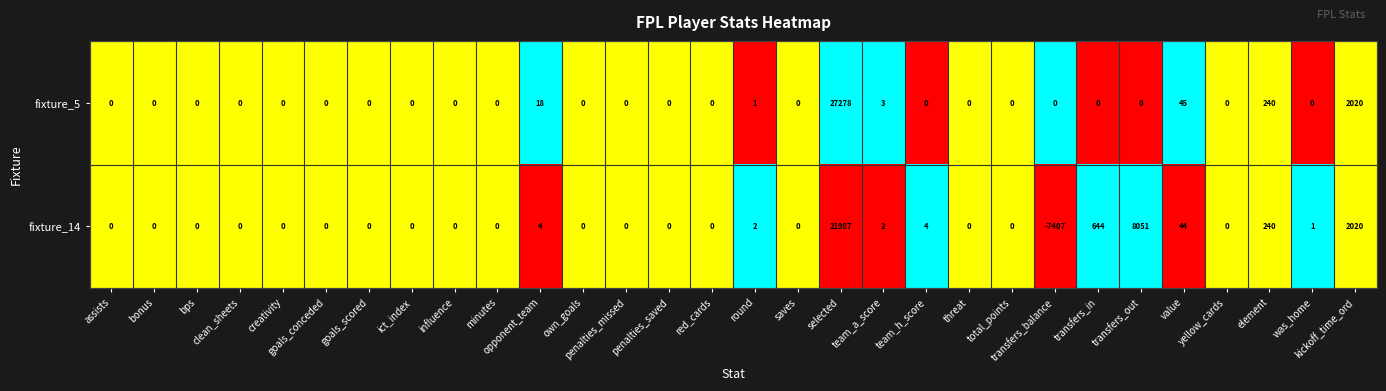

List the series in order of their overall mean, highest first.

fixture_5, fixture_14